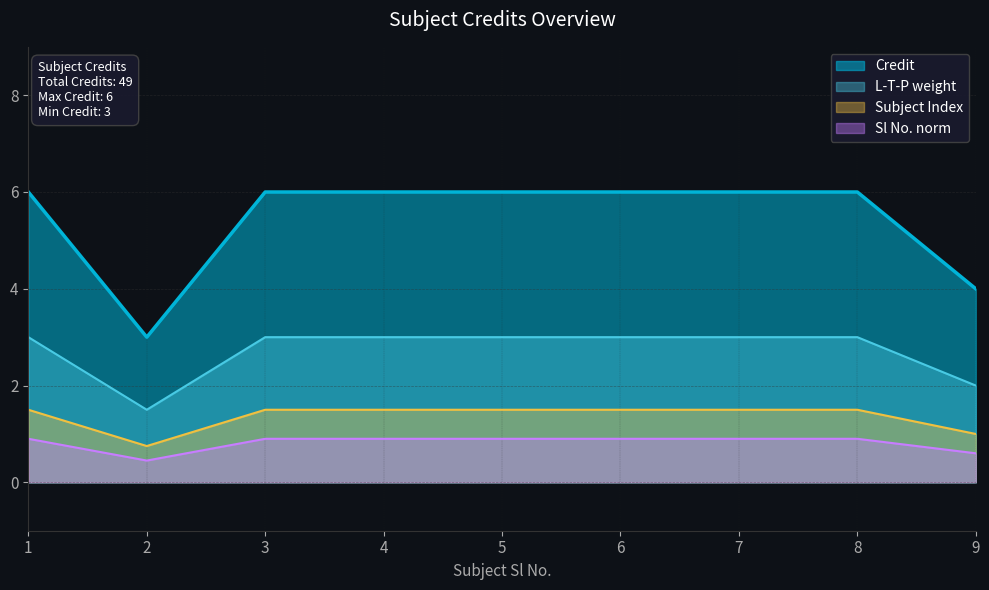

List the labels in order of value, largest first.

1, 3, 4, 5, 6, 7, 8, 9, 2